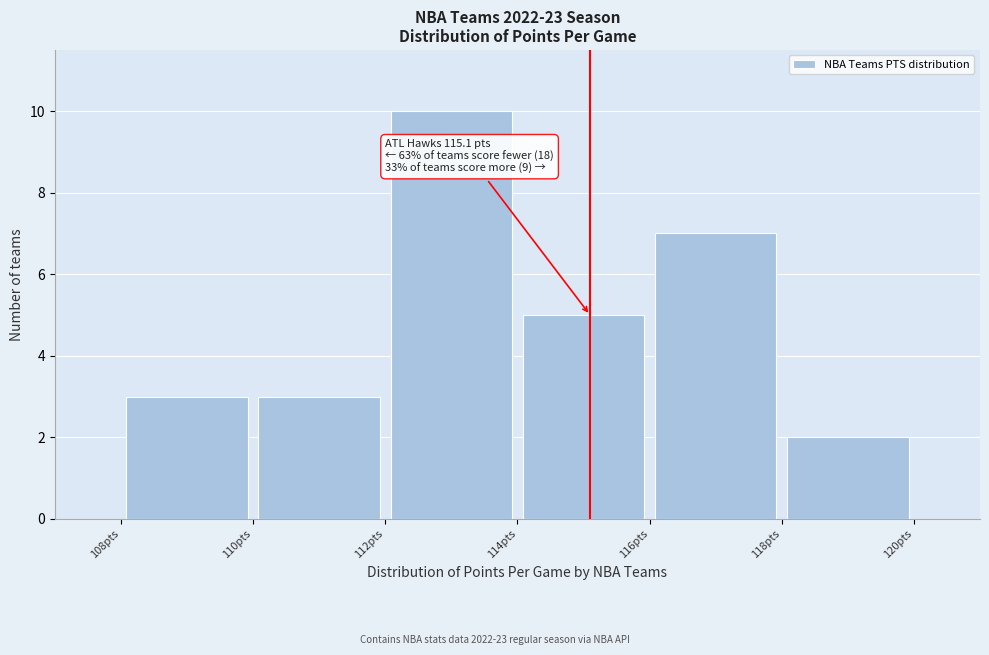

Over which range of the x-axis is the bar tallest?

112 to 114